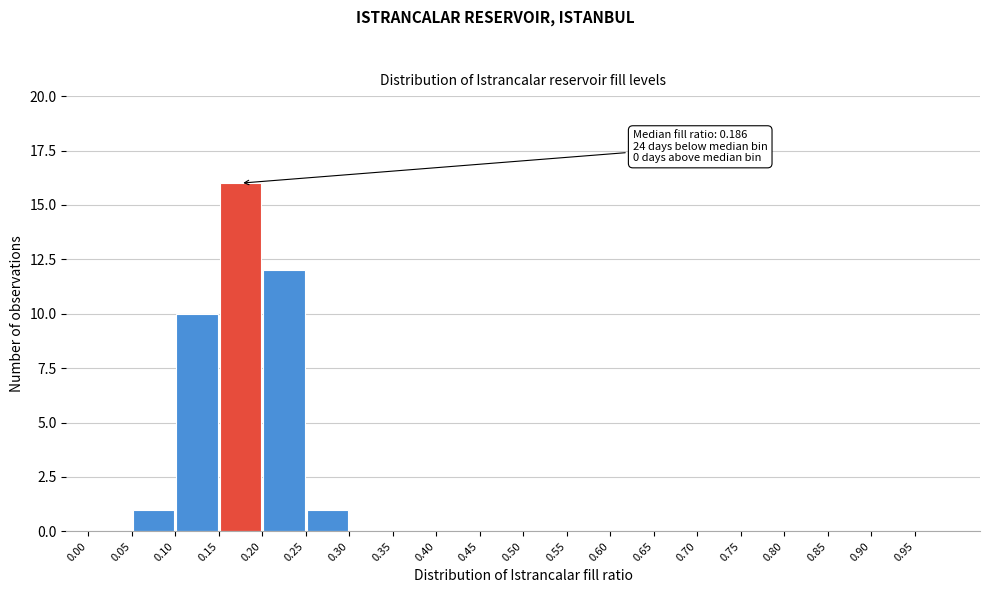

Over which range of the x-axis is the bar tallest?

0.15 to 0.20